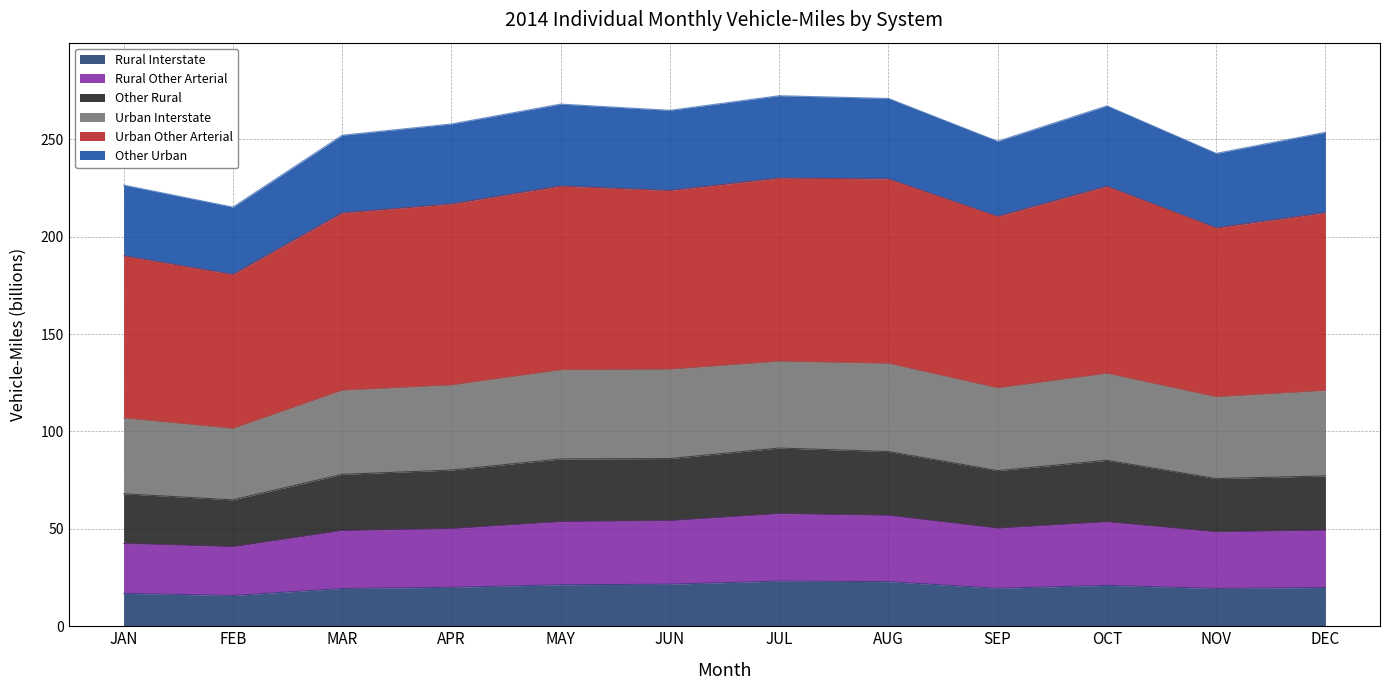

What are all the series names shown in the legend?

Rural Interstate, Rural Other Arterial, Other Rural, Urban Interstate, Urban Other Arterial, Other Urban